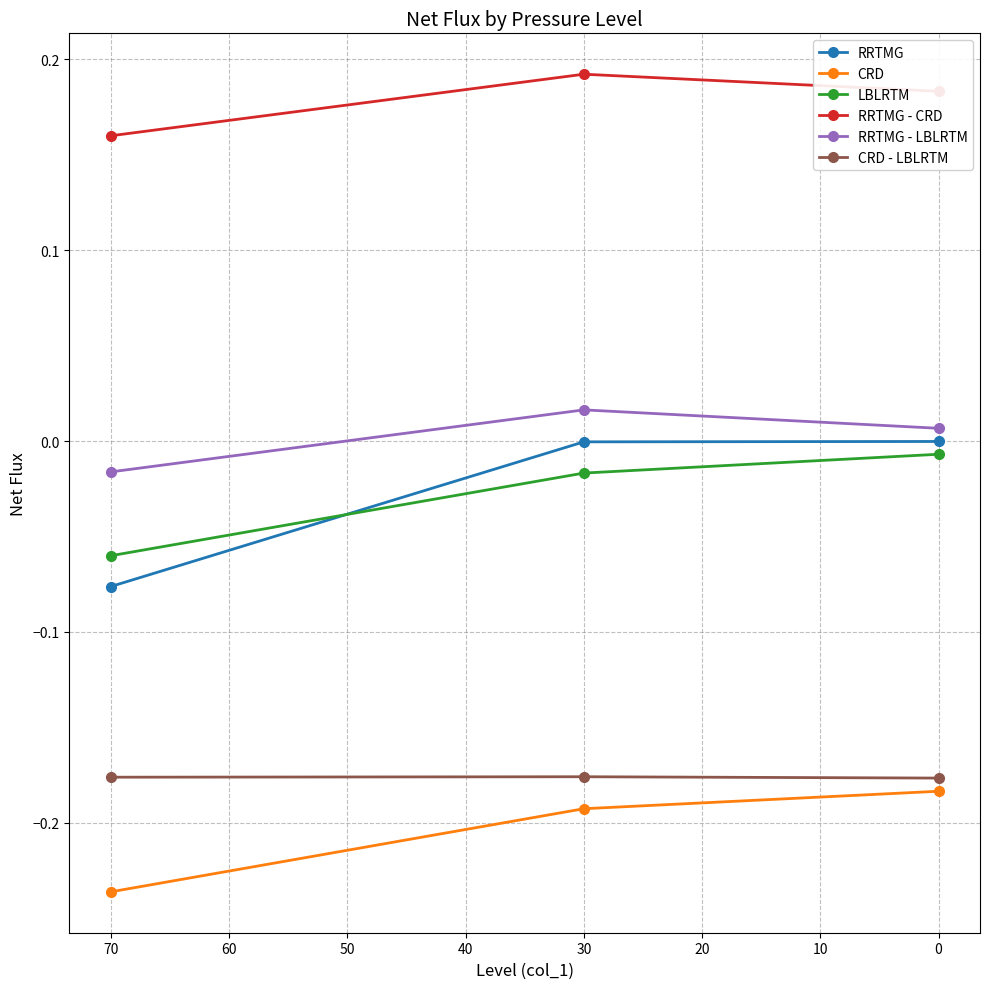

Is this an area chart (filled region under the line)?

No